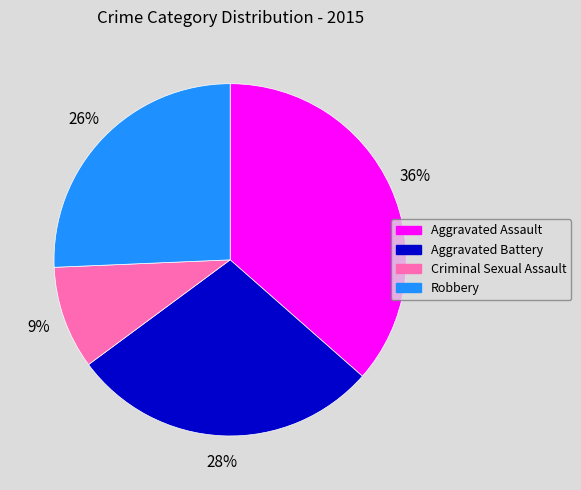

Is Robbery the majority of the pie?

No